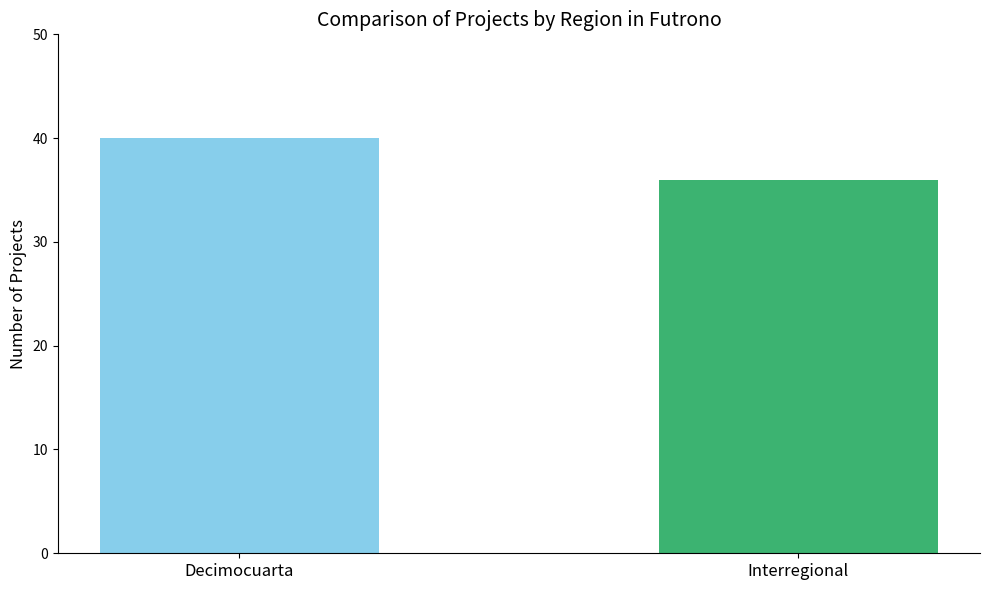

True or false: the data shows 40 at Decimocuarta.

True